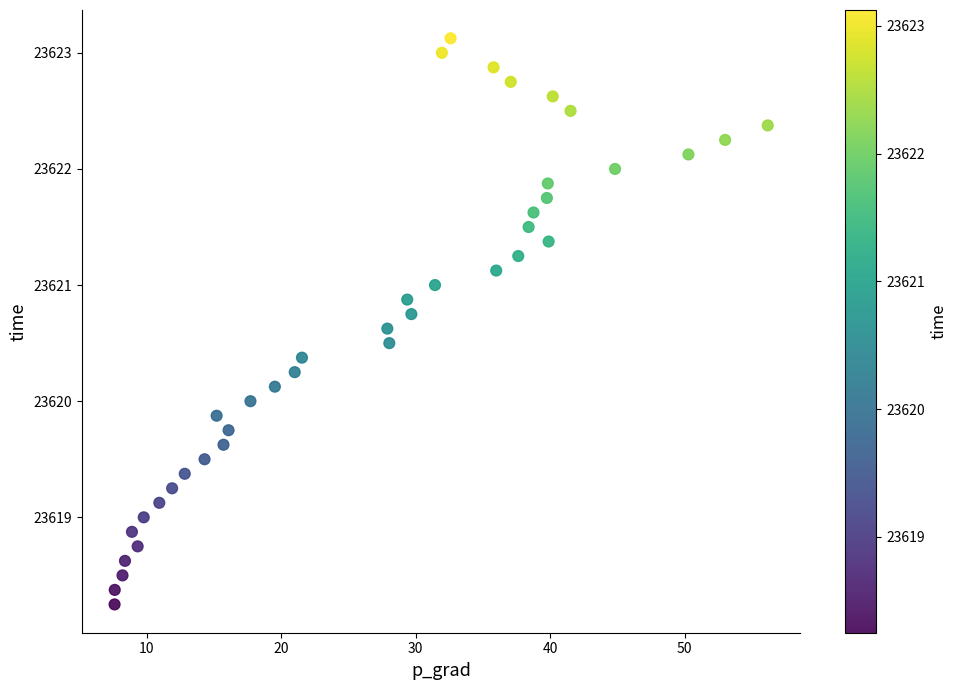

What is the range of Y values (max minus min)?

4.9